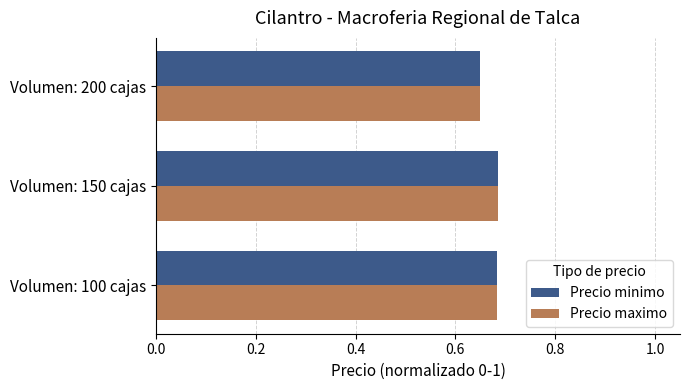

How many Precio minimo values are between 0 and 1?

3